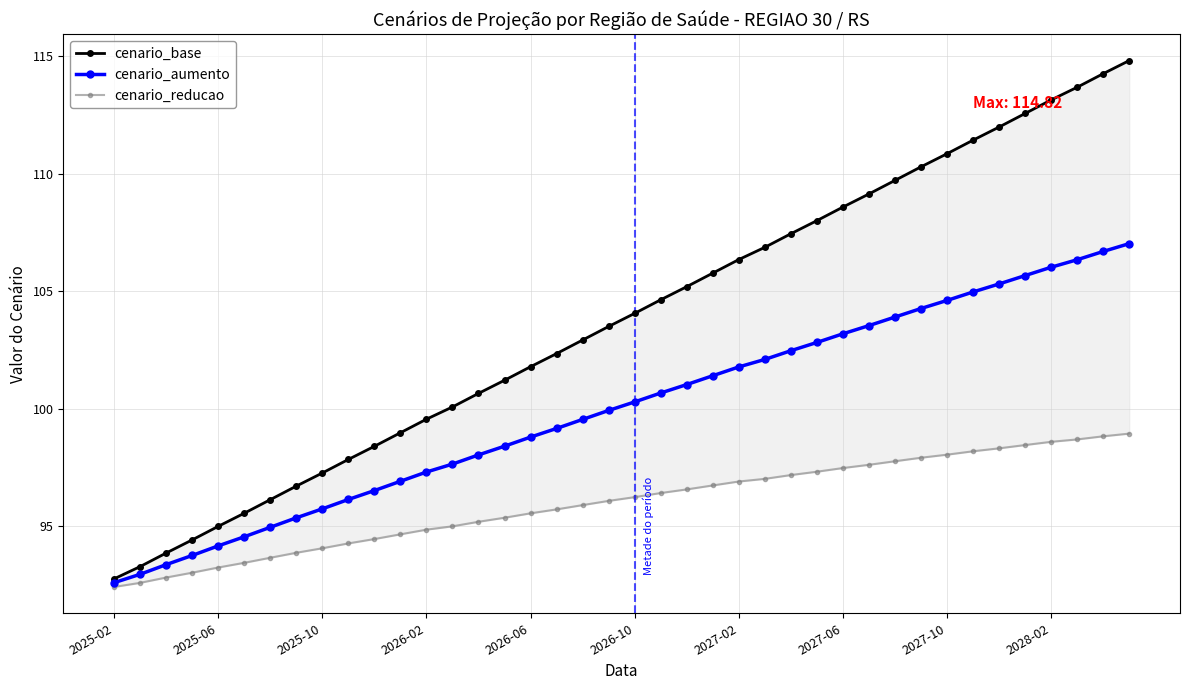

True or false: cenario_aumento has more than 2 points higher than both neighbors.

False